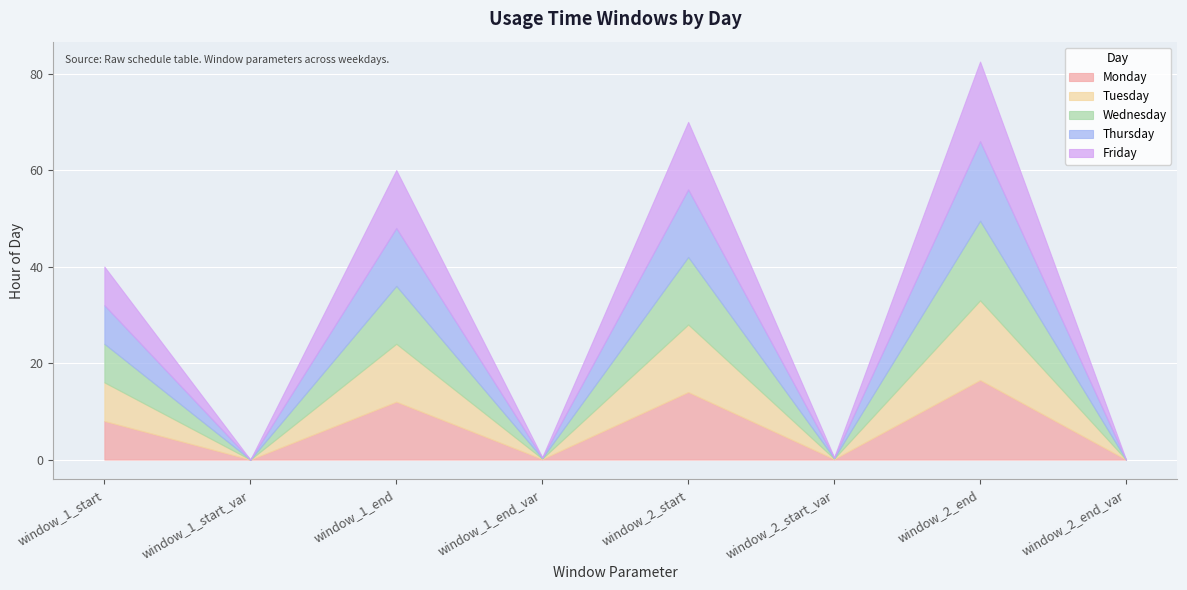

What is the label of the 3rd point from the right?

window_2_start_var